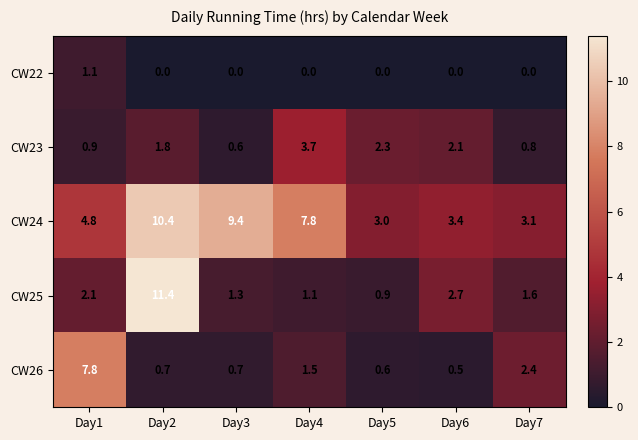

What is the average value of the CW26 series?

2.0